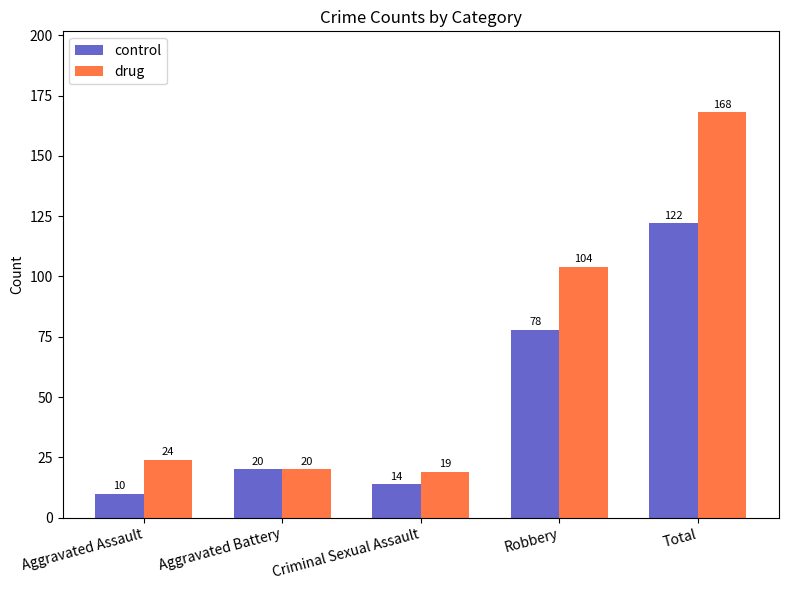

What is the approximate value of control at Criminal Sexual Assault?

14